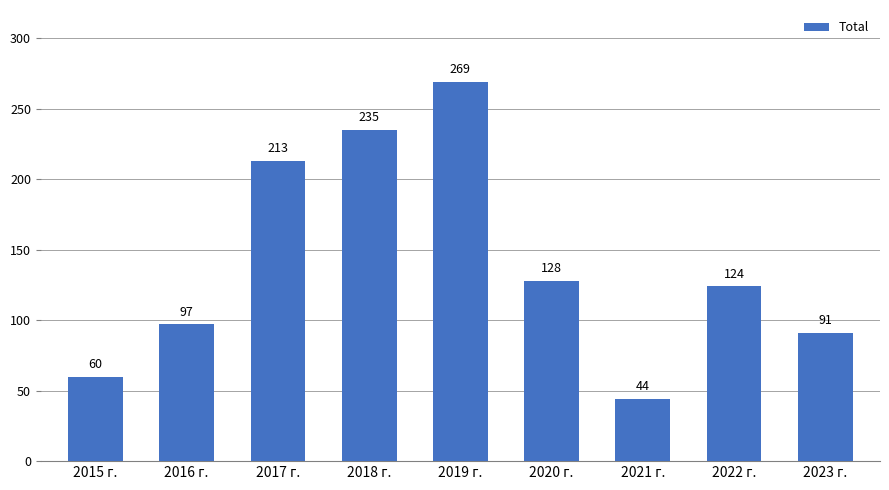

At which label is the value closest to 156?

2020 г.